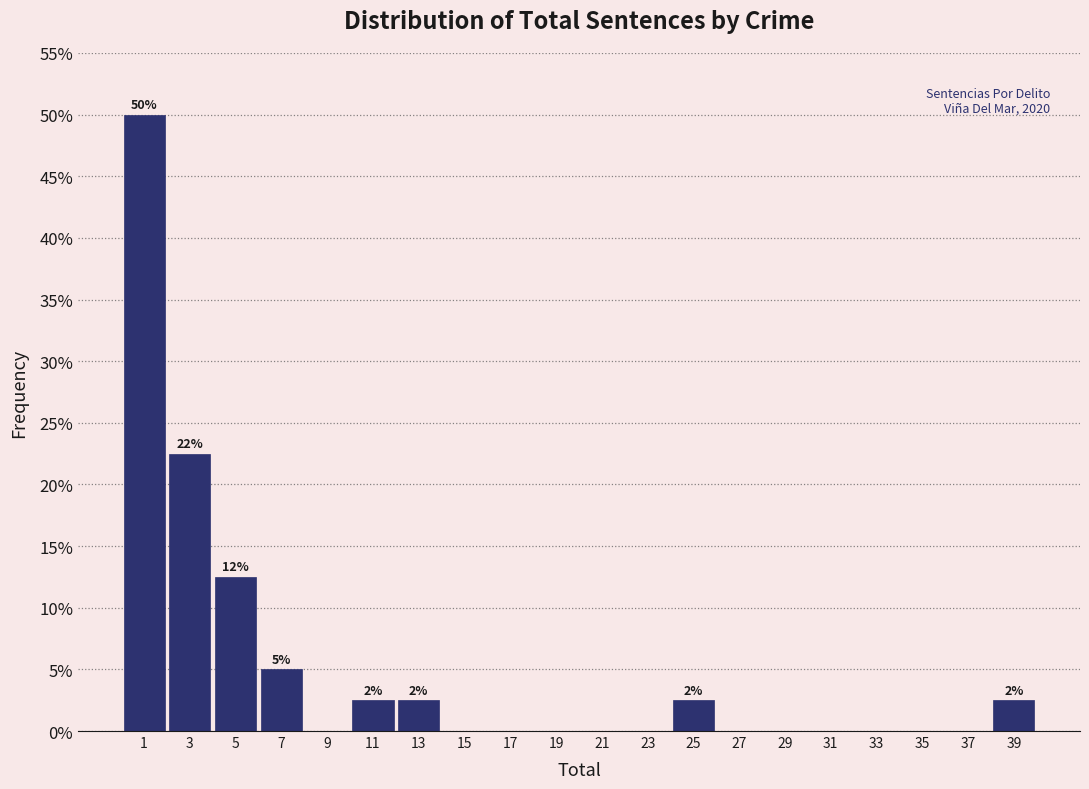

Reading right to left, list all the values displayed in this chart.

39=2.5	37=0.0	35=0.0	33=0.0	31=0.0	29=0.0	27=0.0	25=2.5	23=0.0	21=0.0	19=0.0	17=0.0	15=0.0	13=2.5	11=2.5	9=0.0	7=5.0	5=12.5	3=22.5	1=50.0